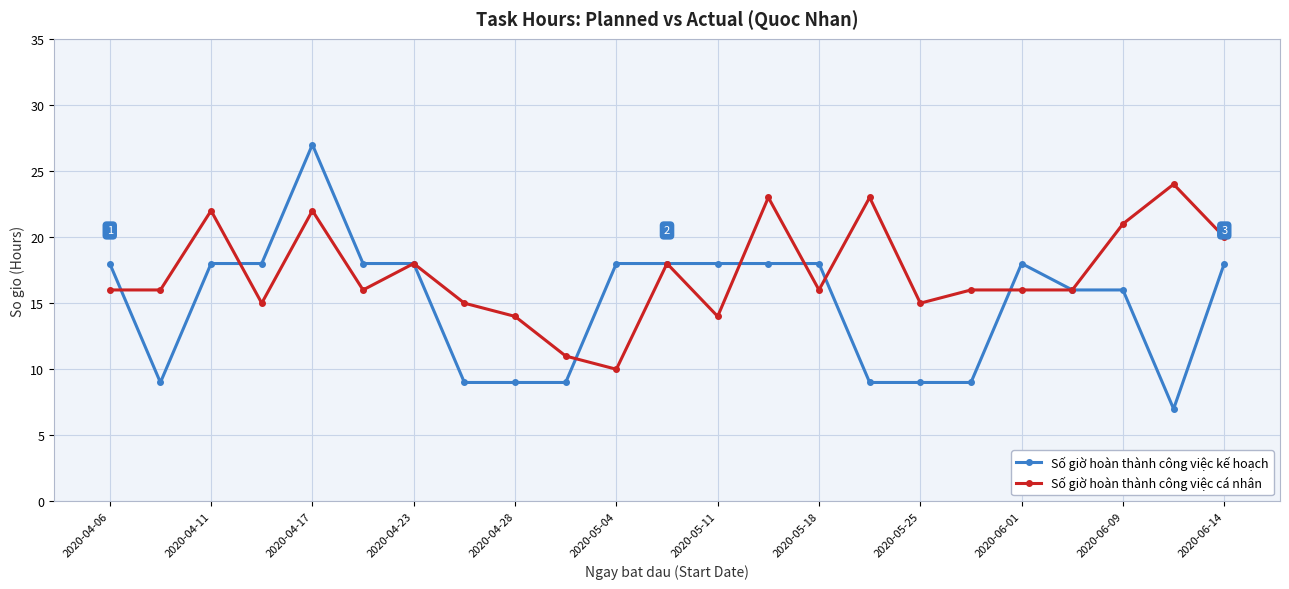

What is the highest value of the Số giờ hoàn thành công việc kế hoạch series?

27